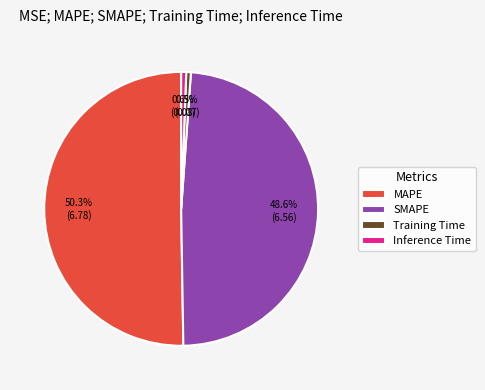

Which category has the biggest portion of the pie?

MAPE